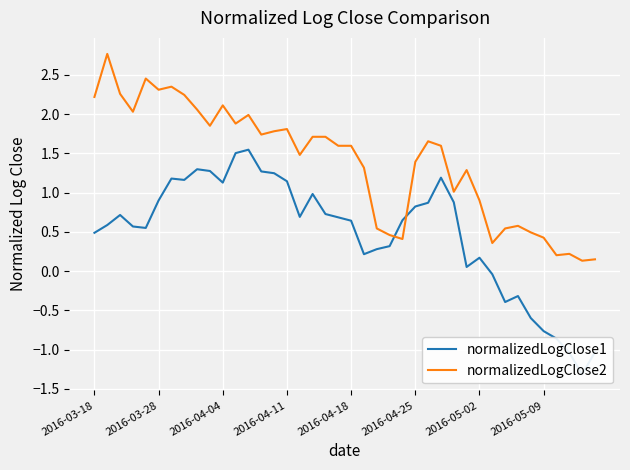

Which series has the largest total across all categories?

normalizedLogClose2